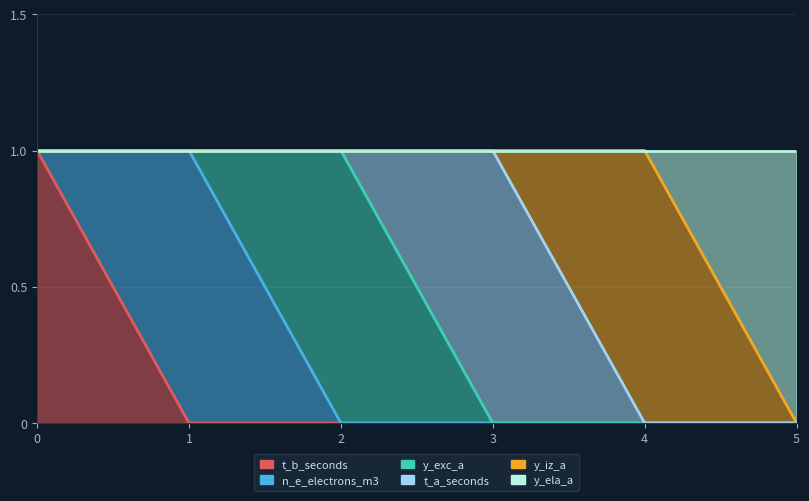

At which label is t_b_seconds closest to 0?

1